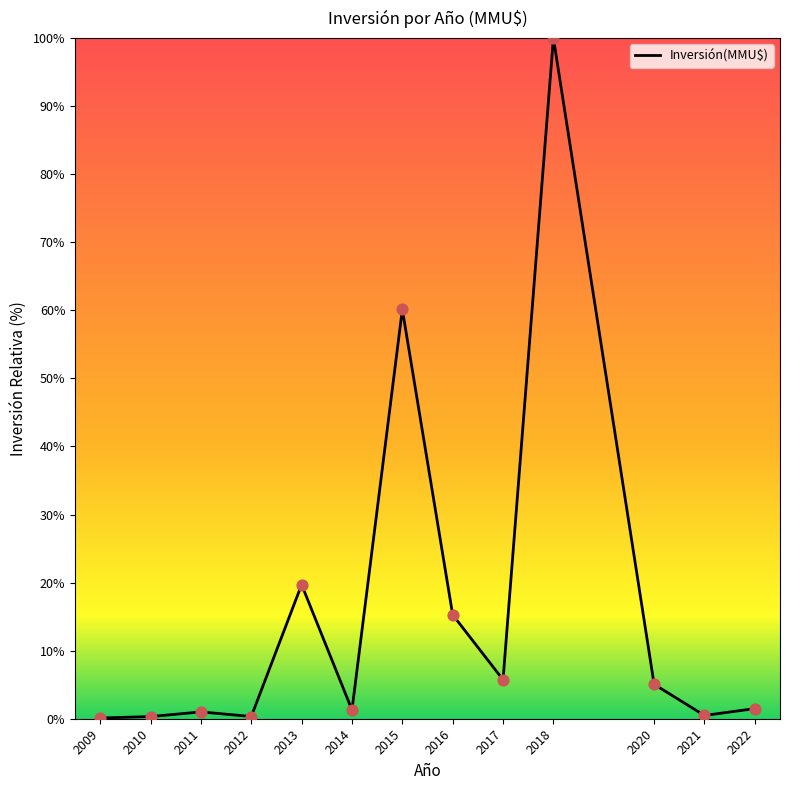

What is the change in value from 2013 to 2020?

-14.6